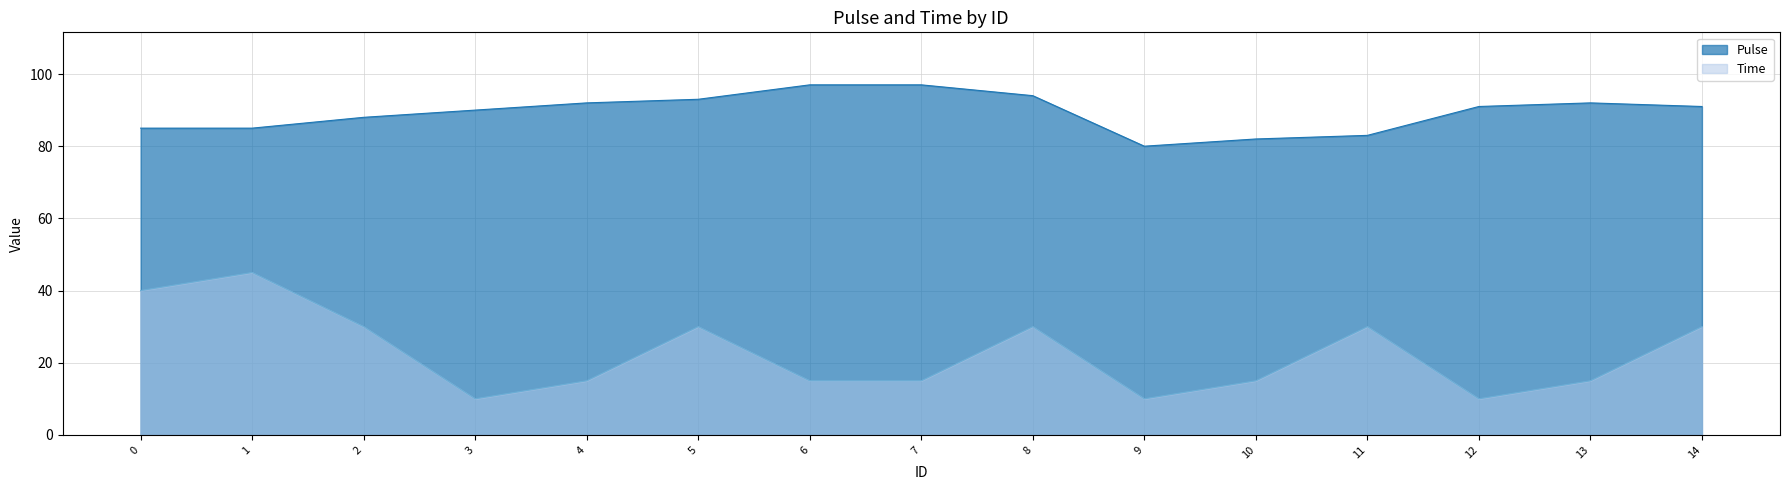

What is the spread (max minus min) of values at 4?

77